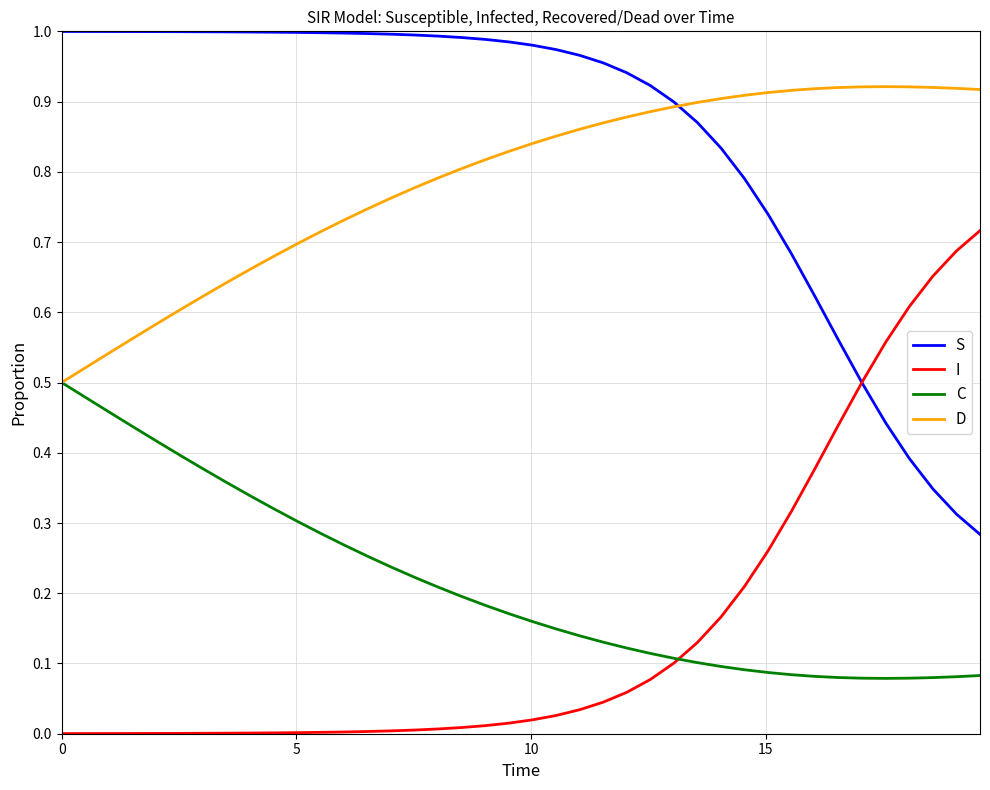

How many lines are shown in the chart?

4